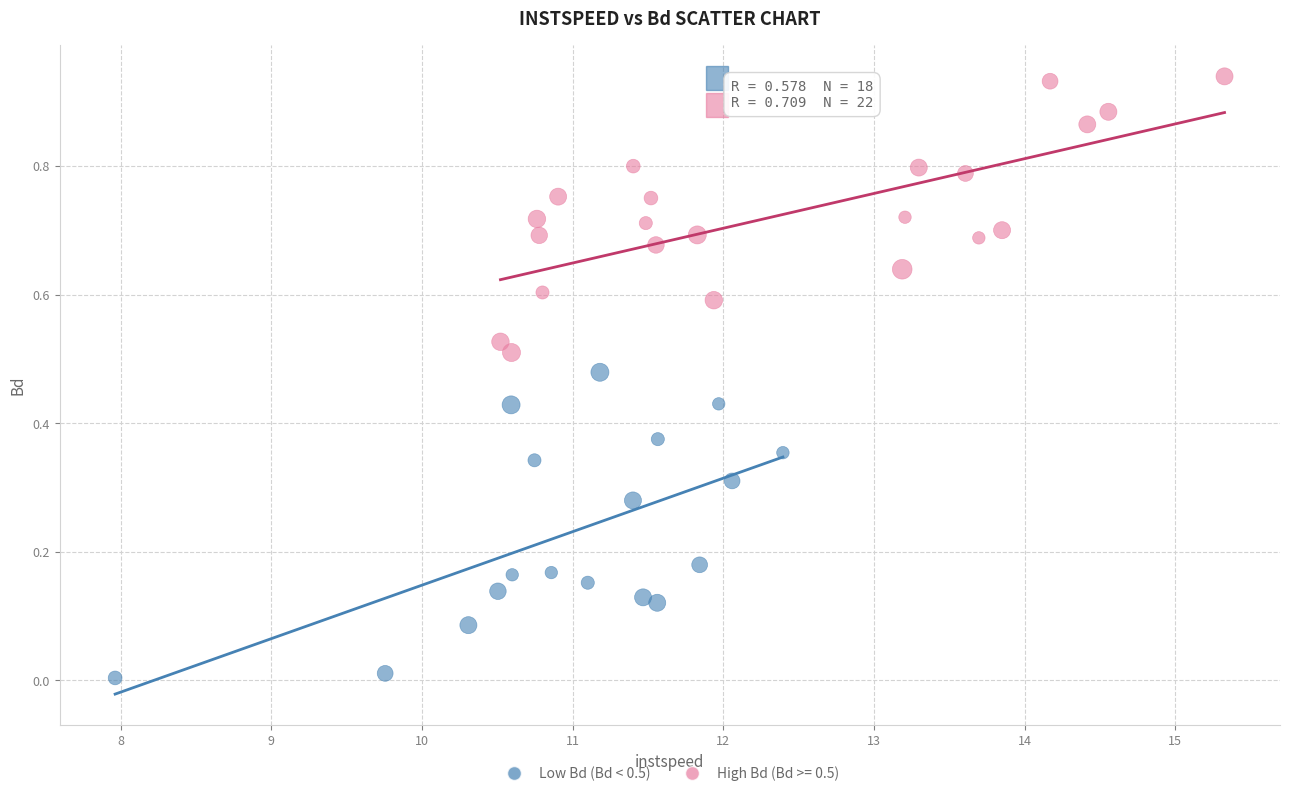

Which series contains the highest Y value?

High Bd (Bd >= 0.5)